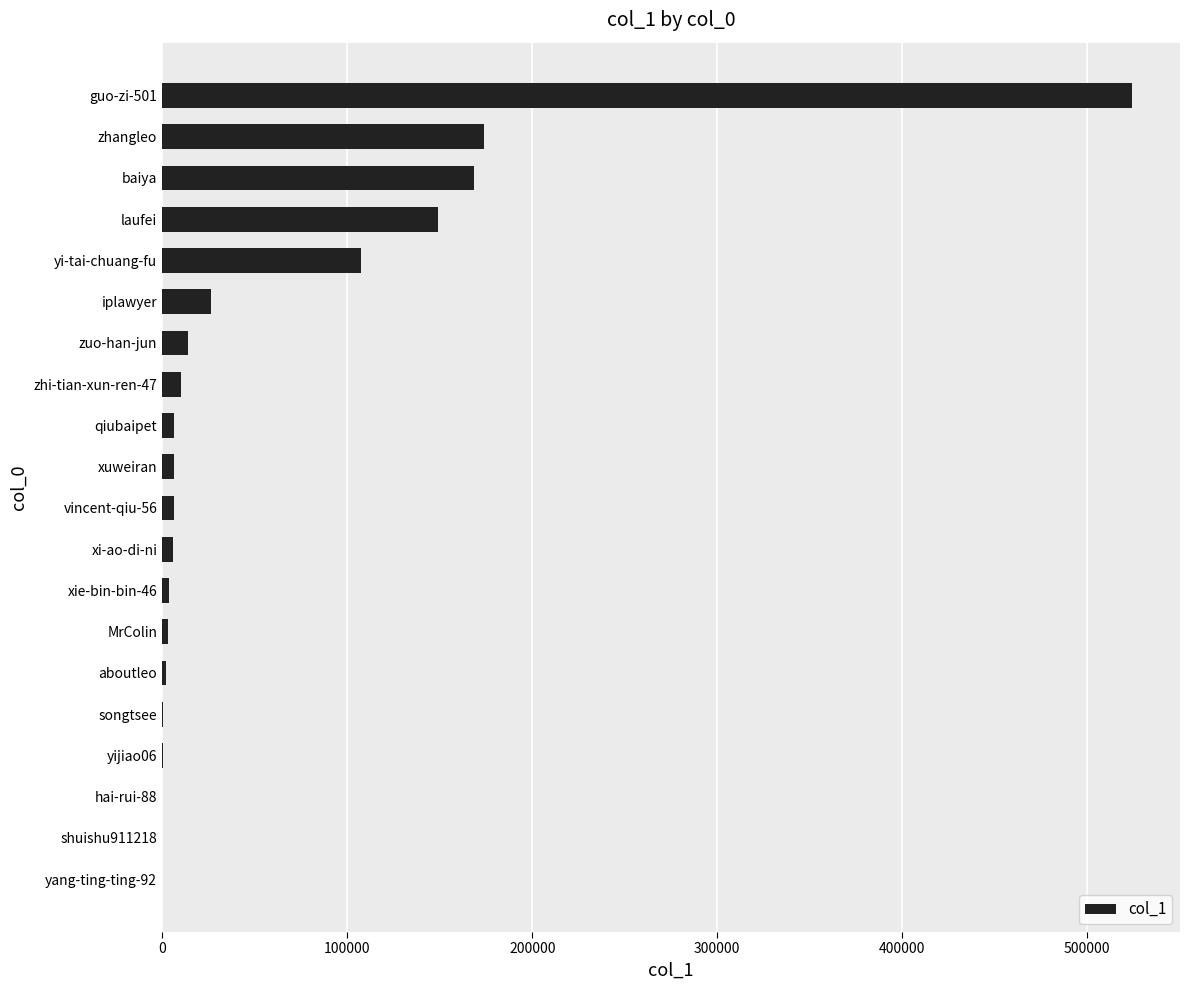

Is it true that the value at guo-zi-501 is 523890?

True